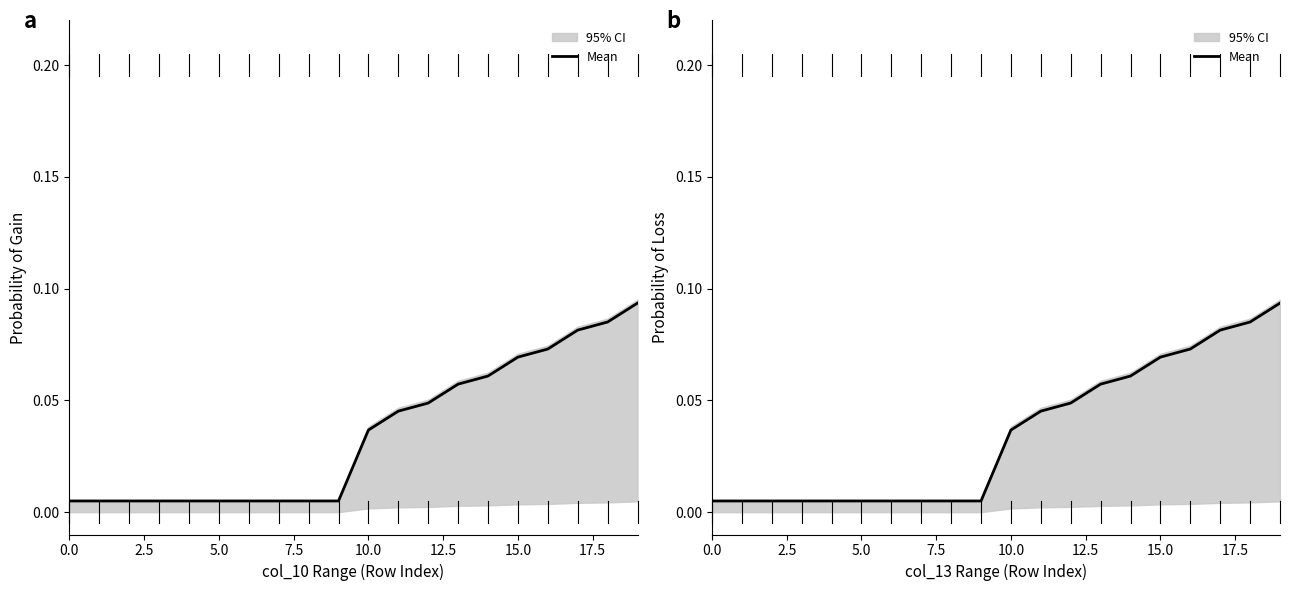

What is the label of the 18th point from the left?

17